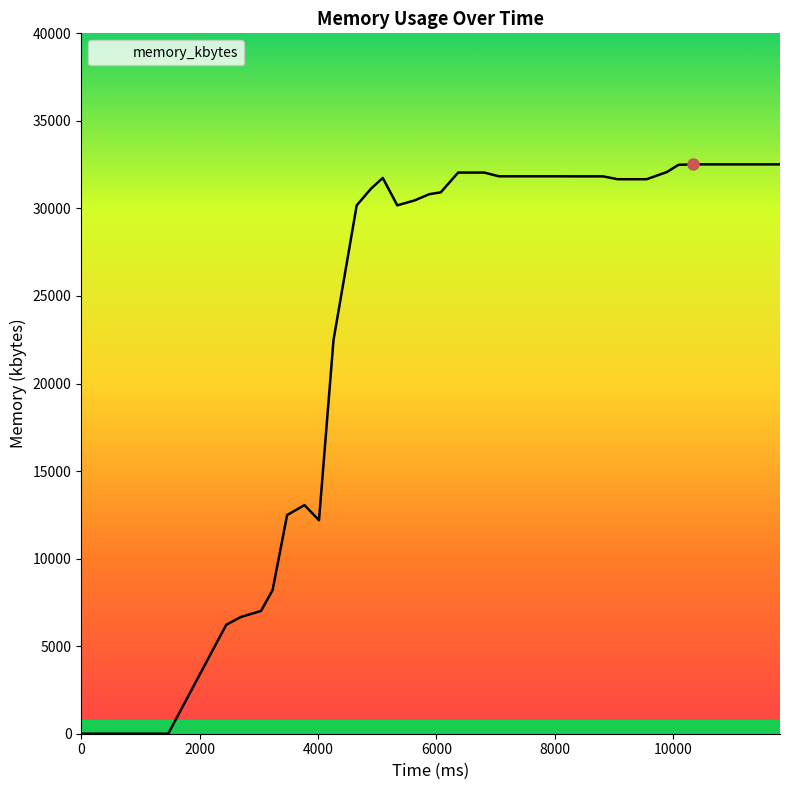

What is the greatest value displayed?

32516